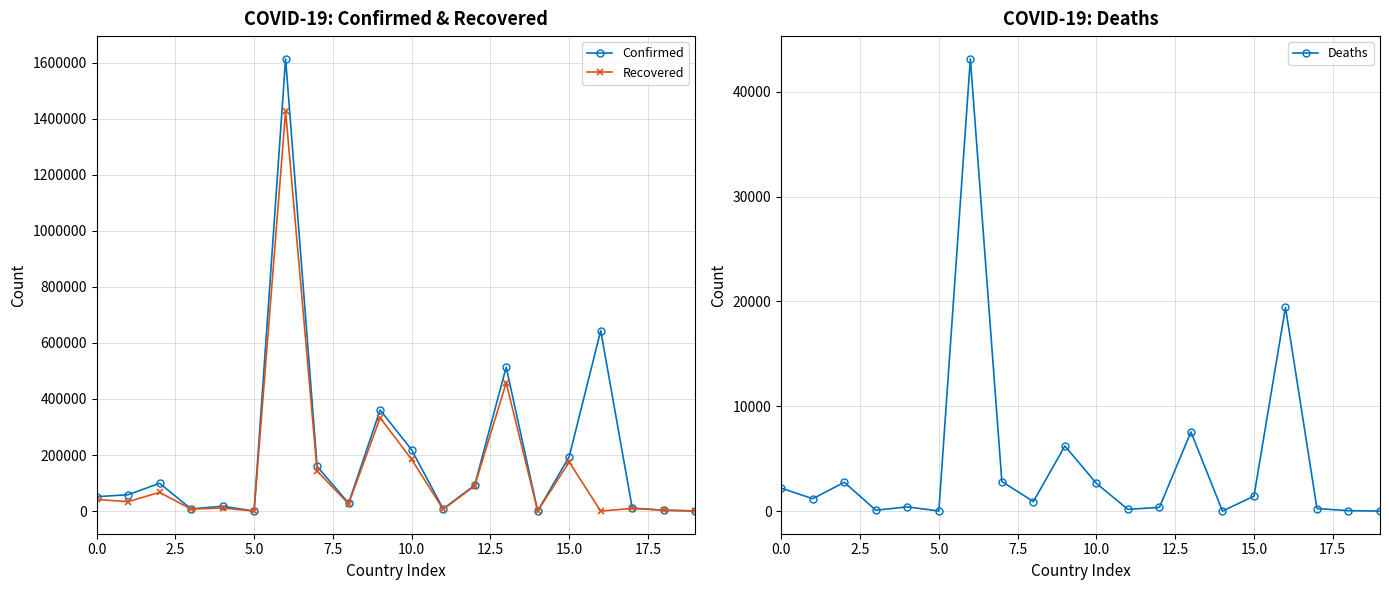

Reading left to right, list all the values displayed in this chart.

Confirmed: 51526	58316	99311	7983	17433	158	1613928	159409	28408	360815	218700	7857	92425	513510	372	194284	644242	10724	3251	670
Recovered: 41727	33634	66855	7384	10859	148	1426676	142801	25762	332952	184422	6221	90026	457459	312	175147	0	9689	3061	448
Deaths: 2191	1181	2751	84	405	5	43163	2823	909	6222	2641	170	352	7559	7	1424	19441	242	44	0